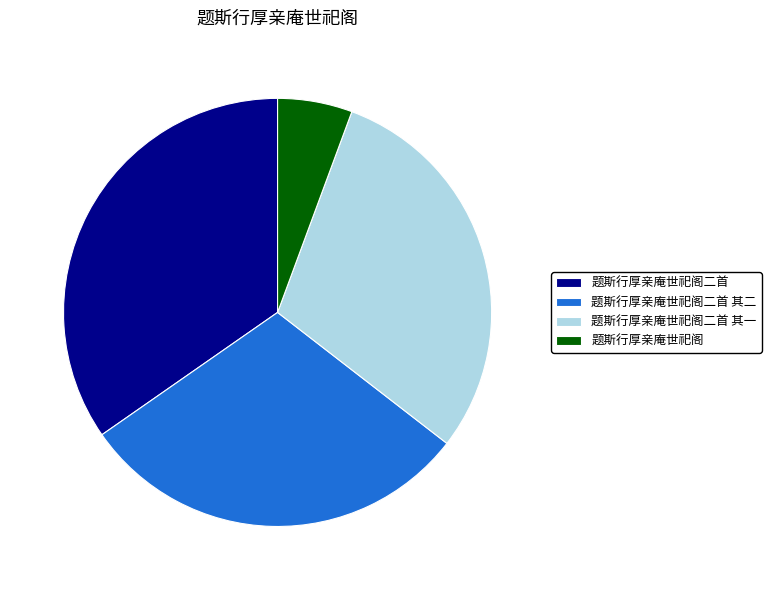

Combined, do 题斯行厚亲庵世祀阁二首 其一 and 题斯行厚亲庵世祀阁二首 account for over 50%?

Yes